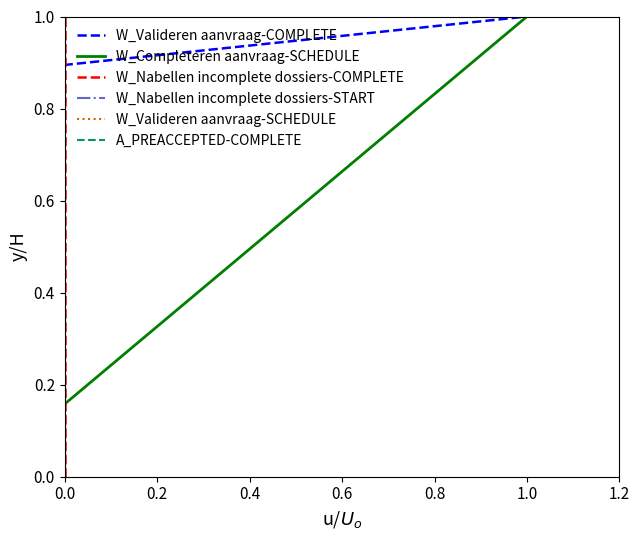

Rank the series by their maximum value, from highest to lowest.

W_Valideren aanvraag-COMPLETE, W_Completeren aanvraag-SCHEDULE, W_Nabellen incomplete dossiers-COMPLETE, W_Nabellen incomplete dossiers-START, W_Valideren aanvraag-SCHEDULE, A_PREACCEPTED-COMPLETE